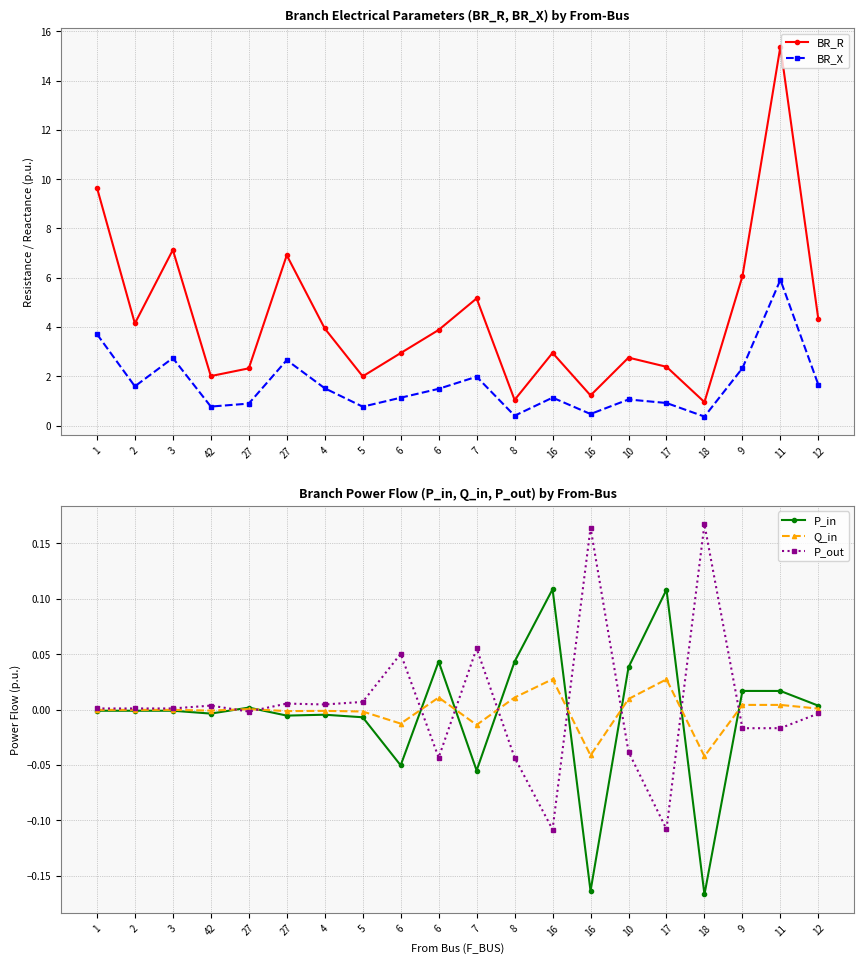

What is the label of the 5th point from the left?

27